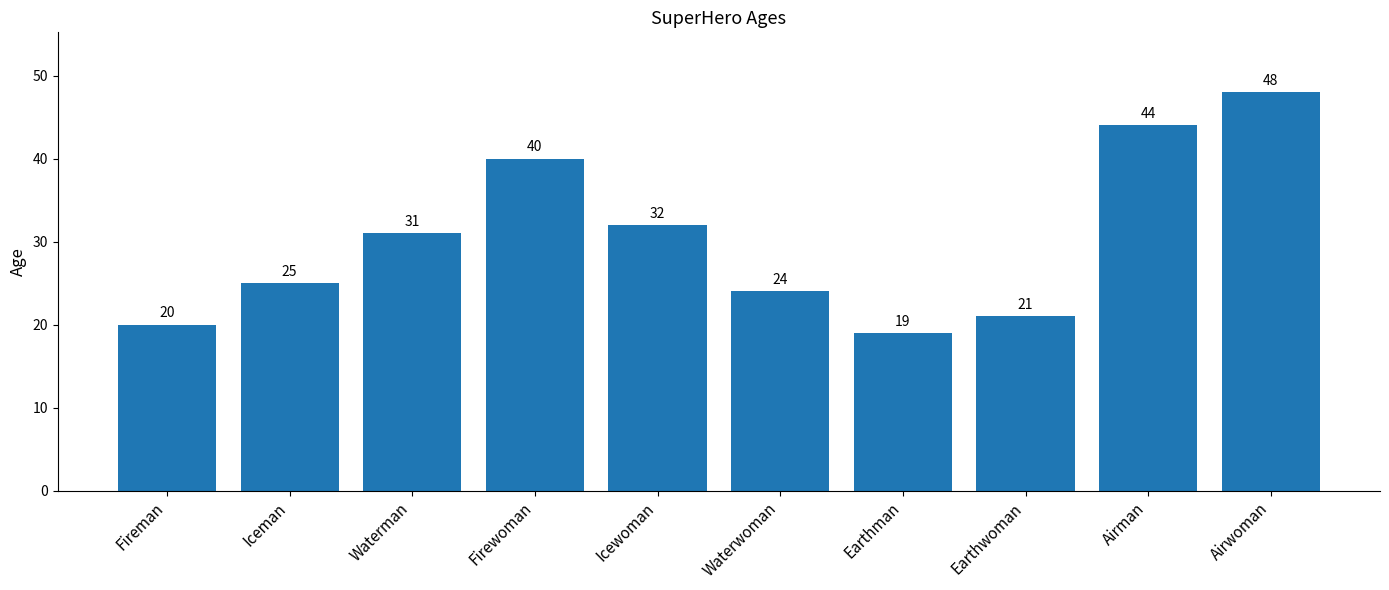

What is the label of the 1st bar from the right?

Airwoman